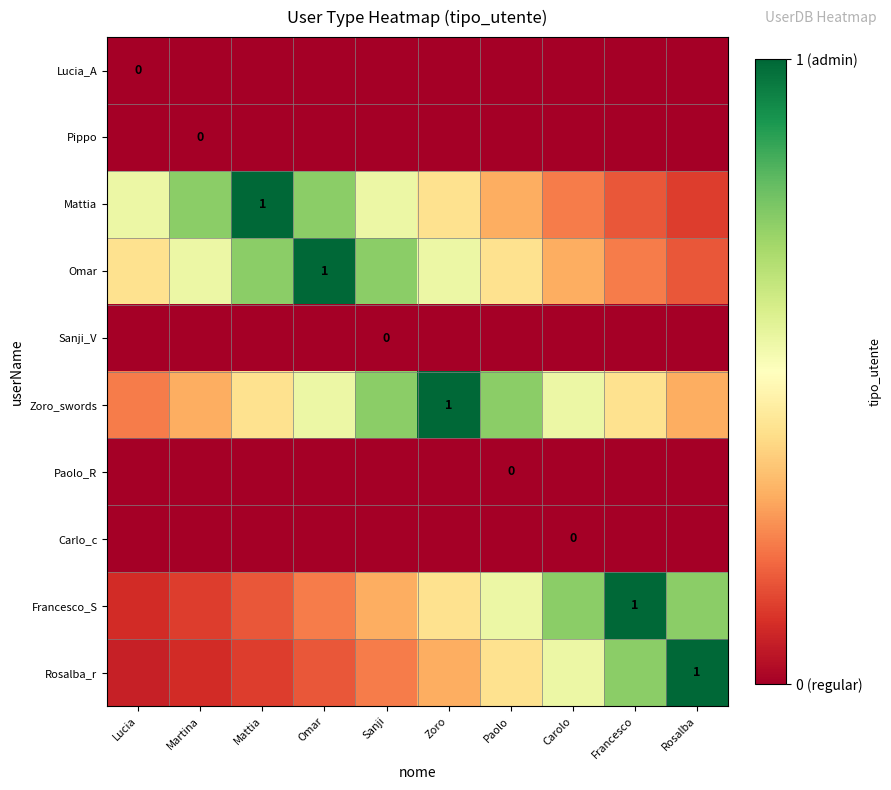

List the labels in order of Zoro_swords value, smallest first.

Lucia, Martina, Rosalba, Mattia, Francesco, Omar, Carolo, Sanji, Paolo, Zoro